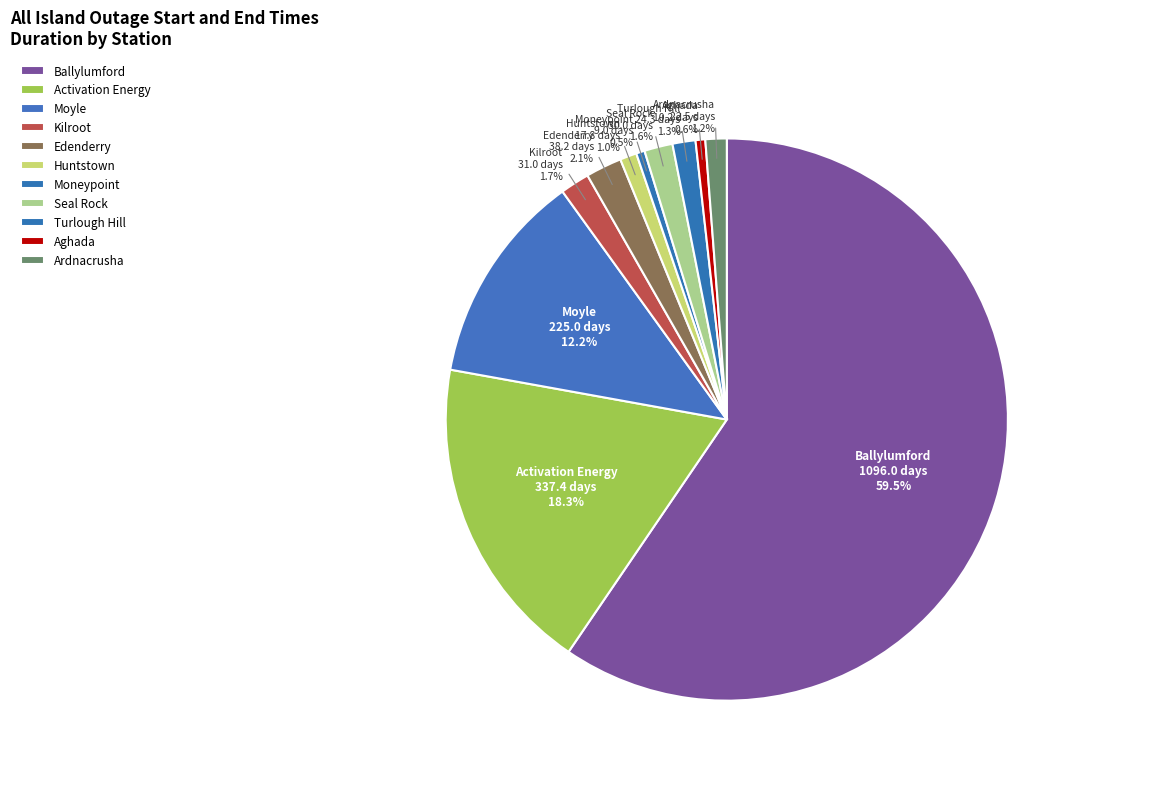

Between Aghada and Seal Rock, which is larger?

Seal Rock